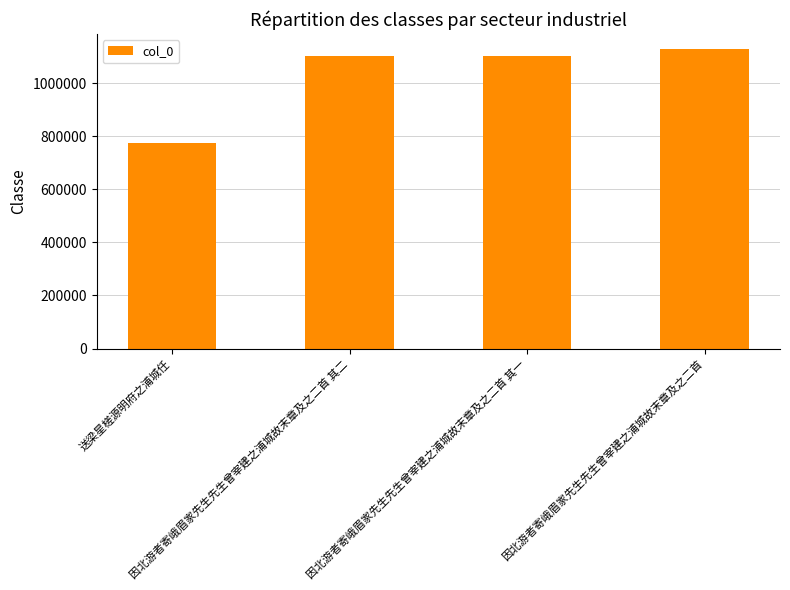

How many series are shown in this chart?

1